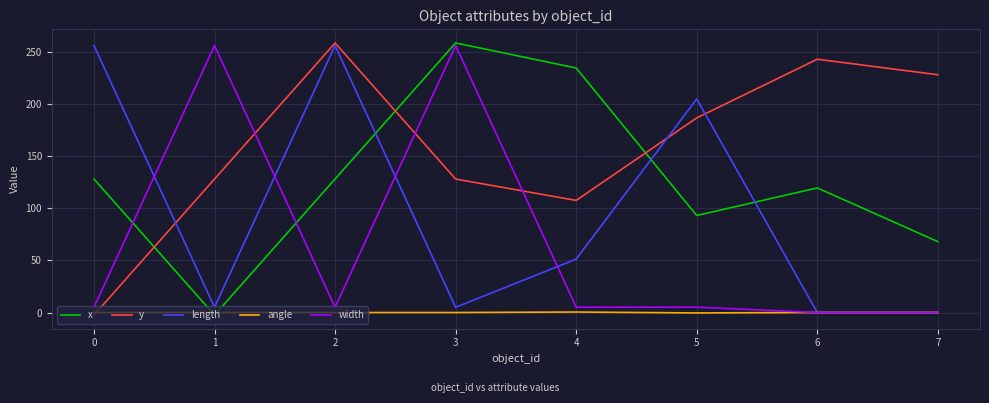

What is the difference between the highest and lowest values at 7?

228.0